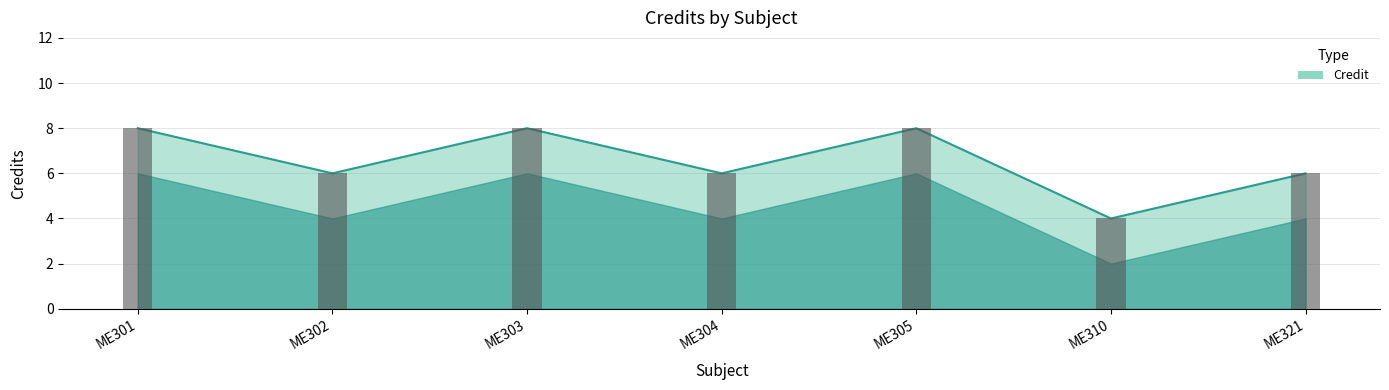

Which category has the highest value across all series?

ME301